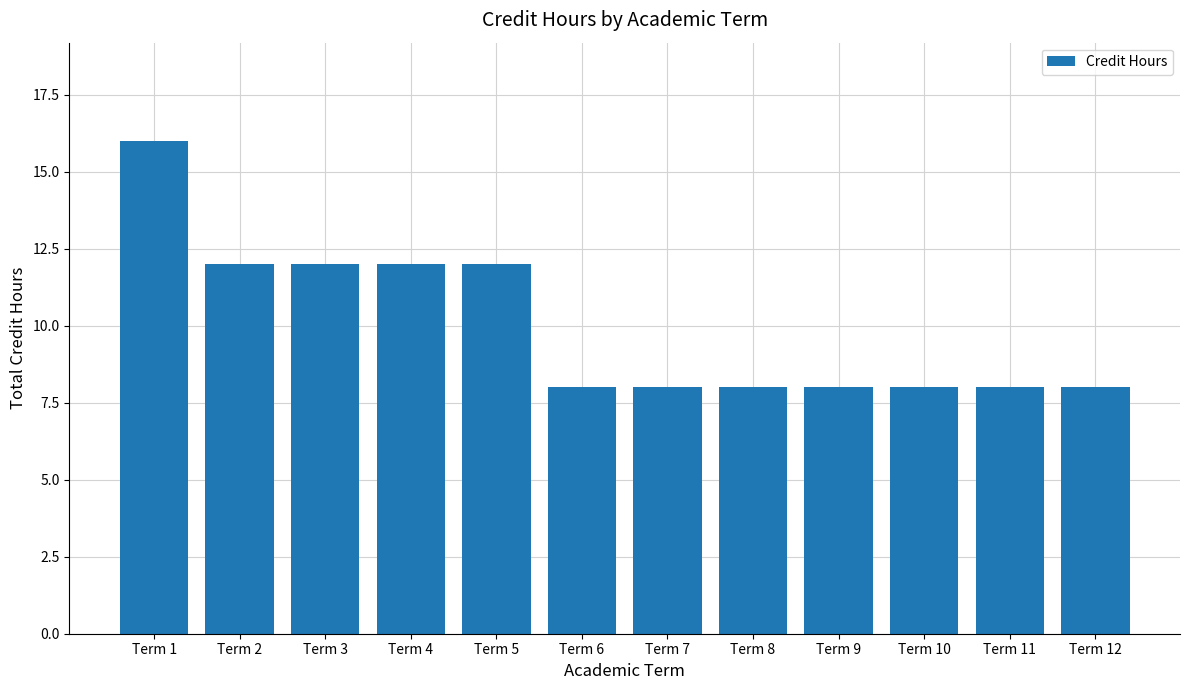

The value at Term 5 is 12. True or false?

True